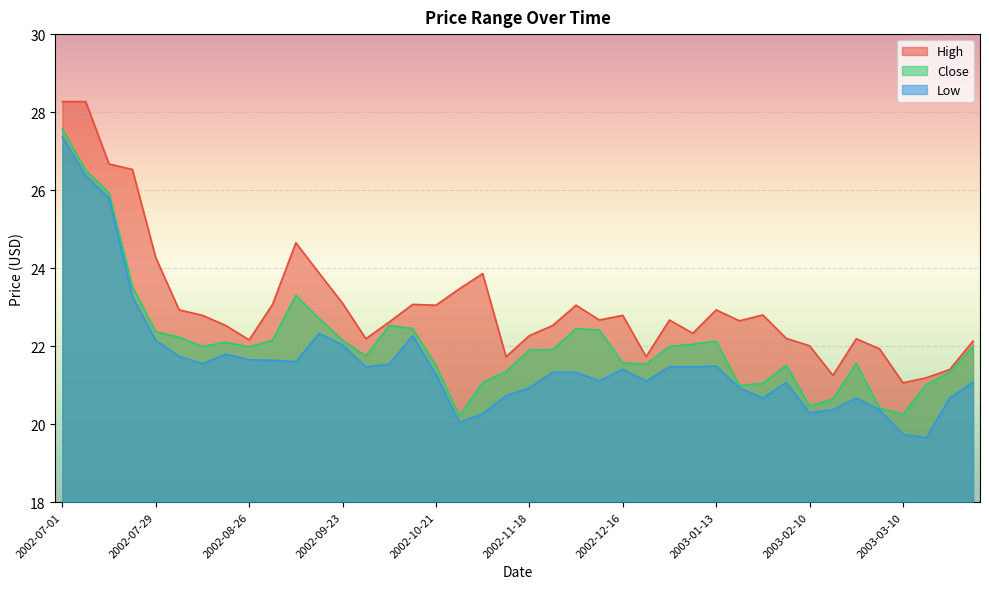

The High series shows 23.1 at 2002-10-21. True or false?

True